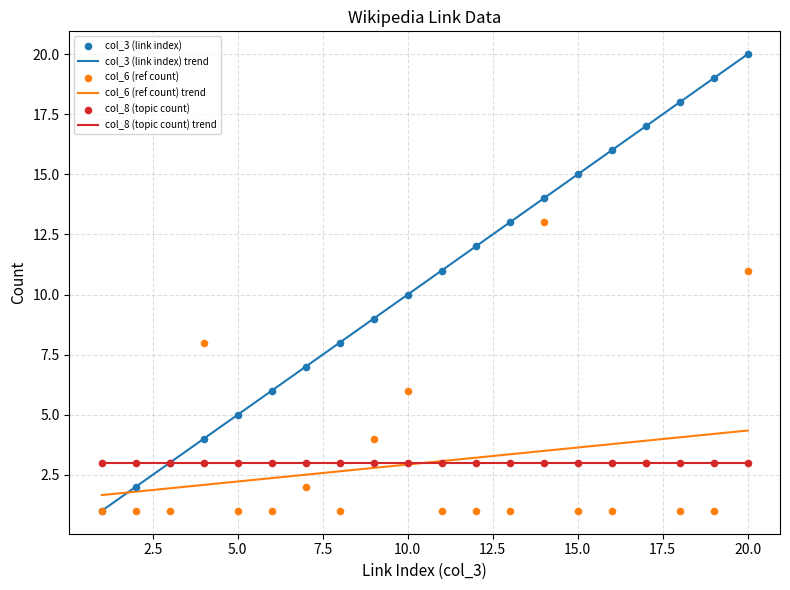

Which series has the largest total across all categories?

col_3 (link index)